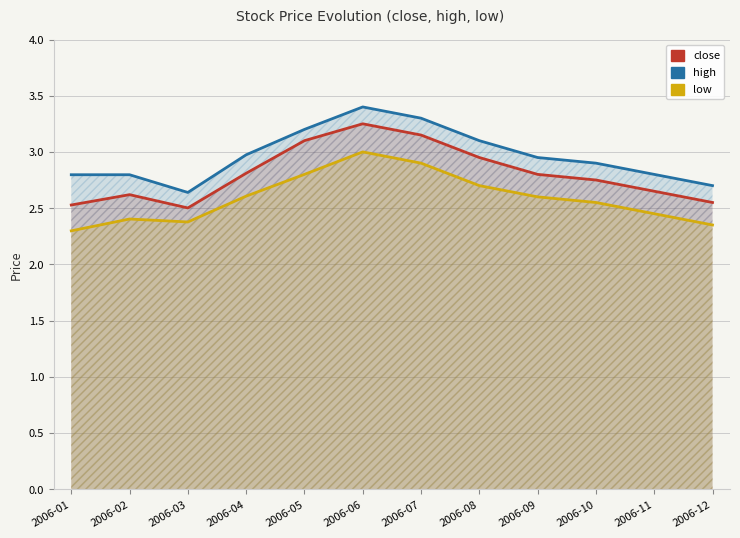

Which series has the largest range (max minus min)?

high